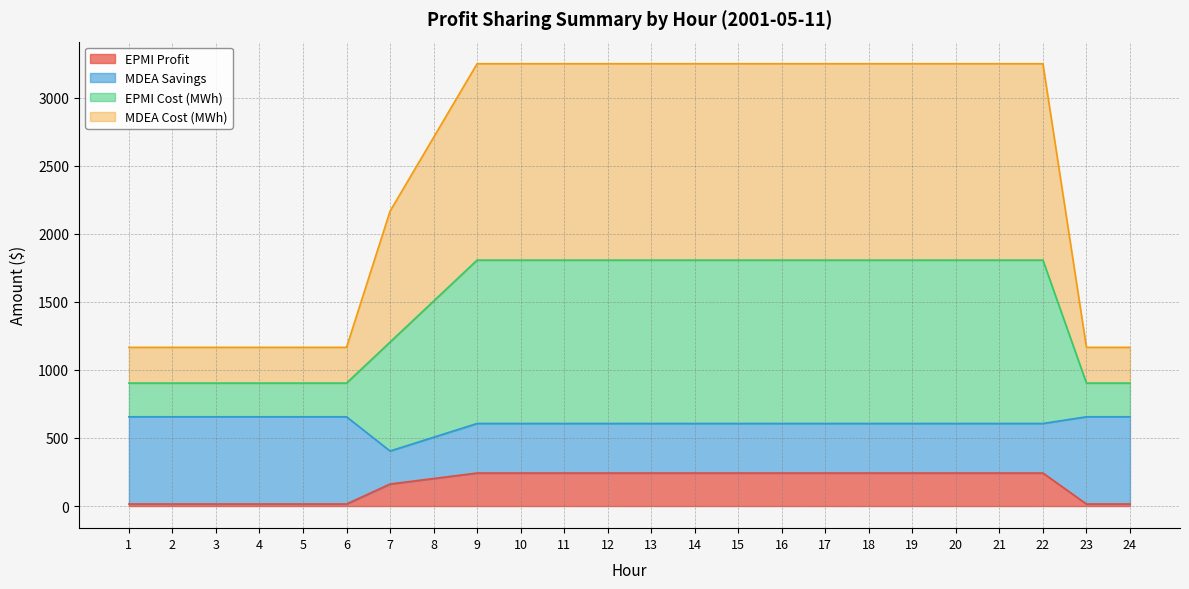

Does the chart display data point markers on the line(s)?

No